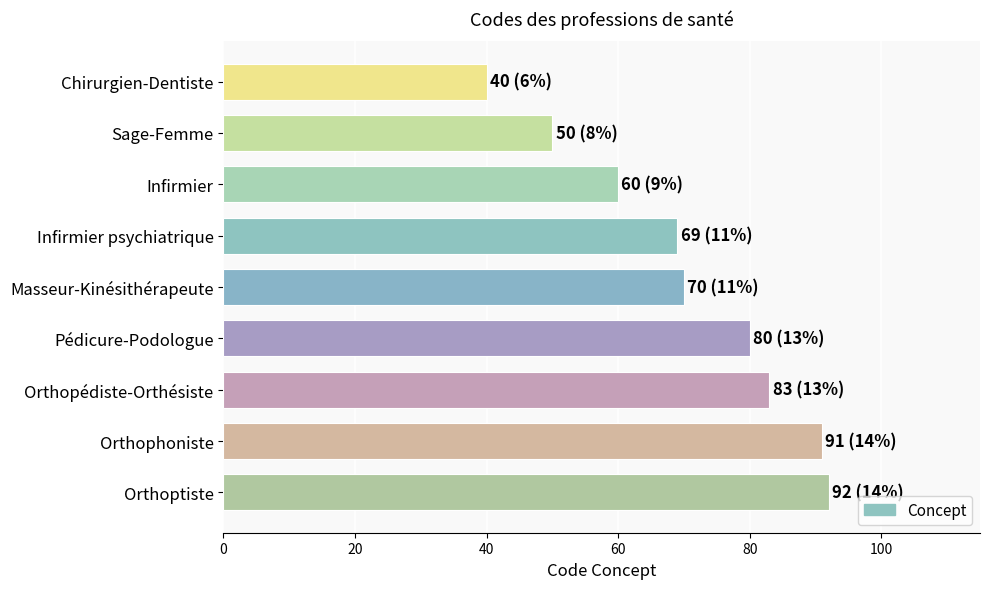

Reading top to bottom, transcribe all the data shown in this chart.

Chirurgien-Dentiste=40	Sage-Femme=50	Infirmier=60	Infirmier psychiatrique=69	Masseur-Kinésithérapeute=70	Pédicure-Podologue=80	Orthopédiste-Orthésiste=83	Orthophoniste=91	Orthoptiste=92